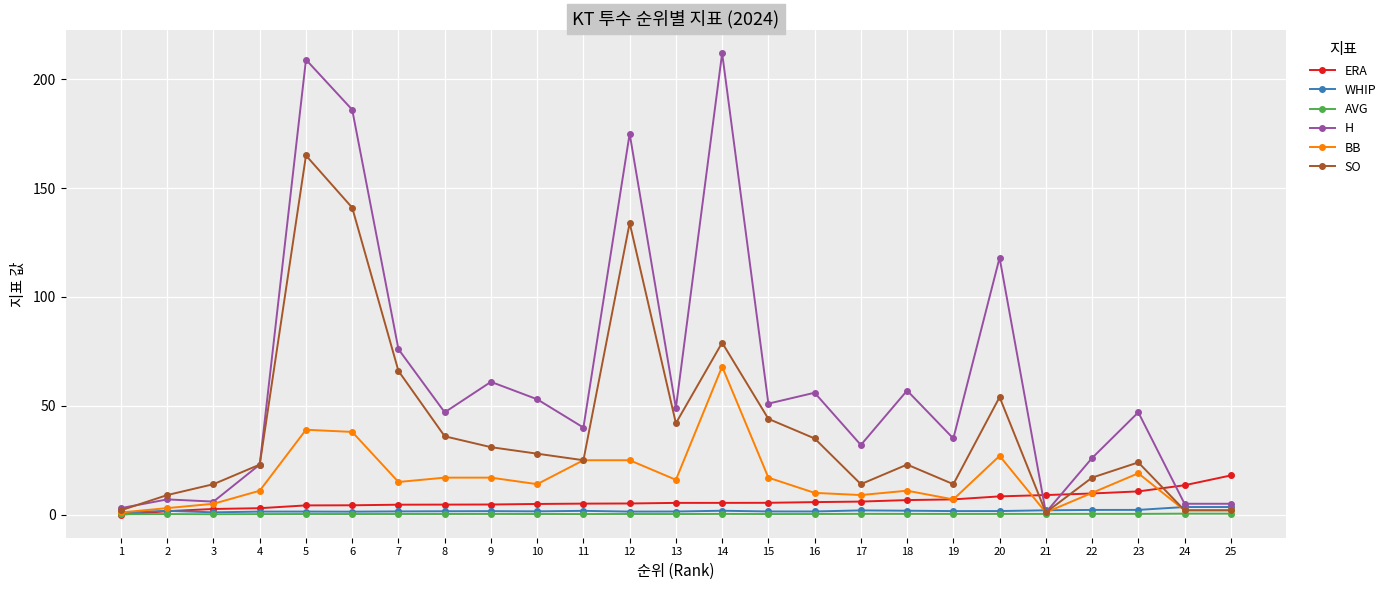

What is the spread (max minus min) of values at 5?

208.7